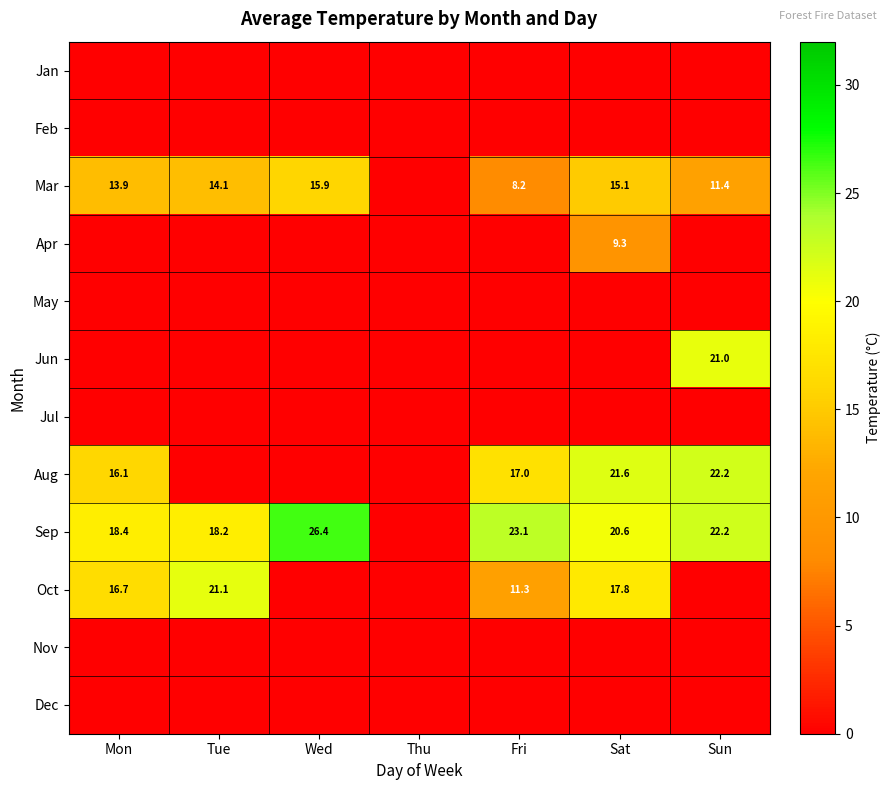

What is the sum of the Aug values at Mon and Sun?

38.3